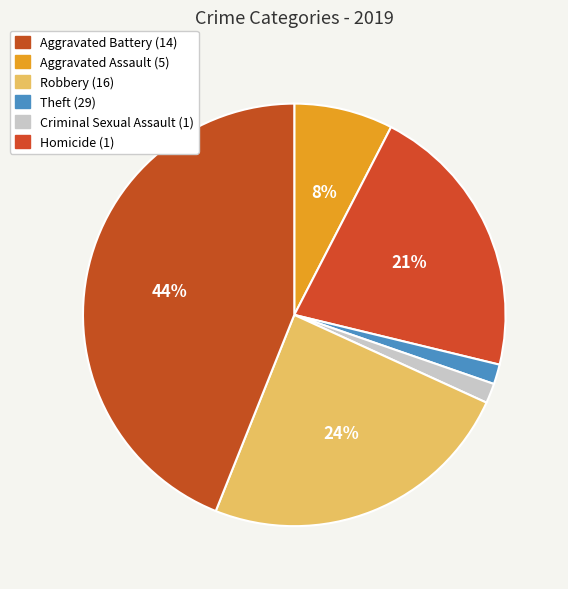

Rank the categories by value from lowest to highest.

Homicide, Criminal Sexual Assault, Aggravated Assault, Aggravated Battery, Robbery, Theft